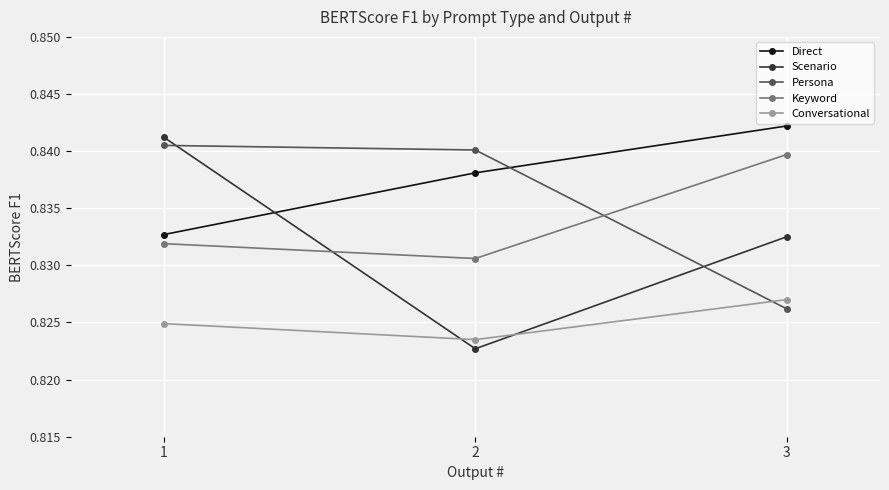

Is it true that Direct equals 1.3 at 1?

False